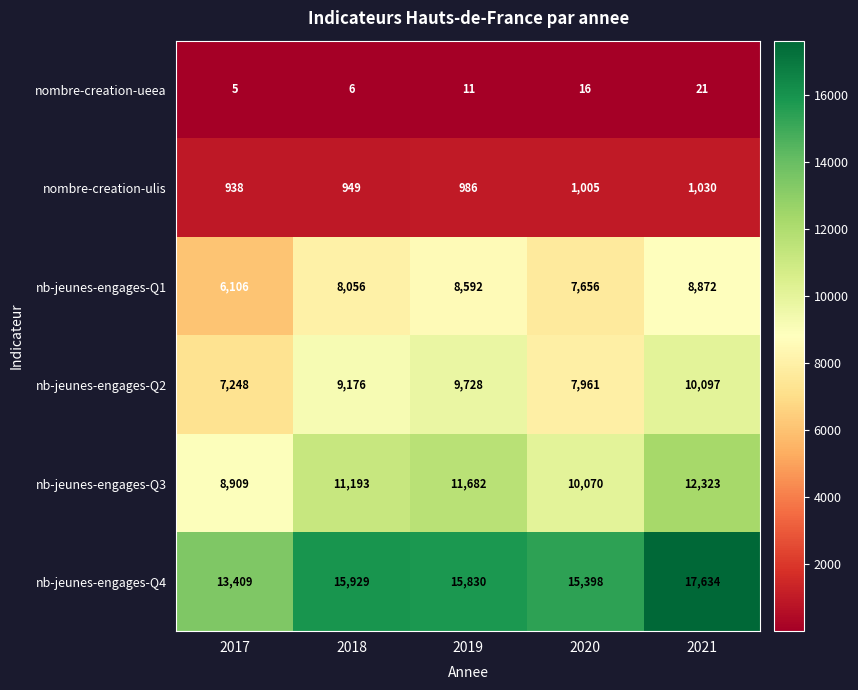

Is the value of nb-jeunes-engages-Q4 at 2019 greater than the value of nombre-creation-ueea at 2019?

Yes